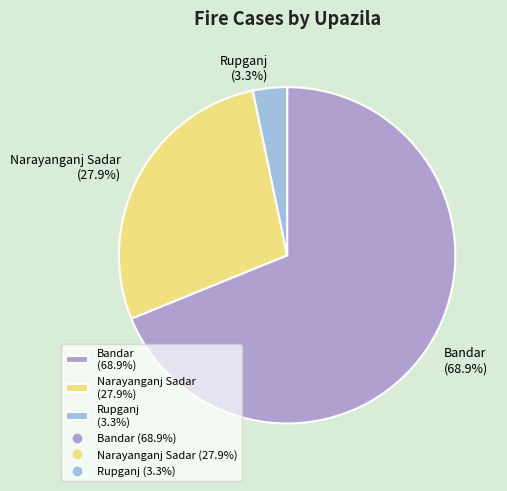

Rank the categories by value from lowest to highest.

Rupganj, Narayanganj Sadar, Bandar